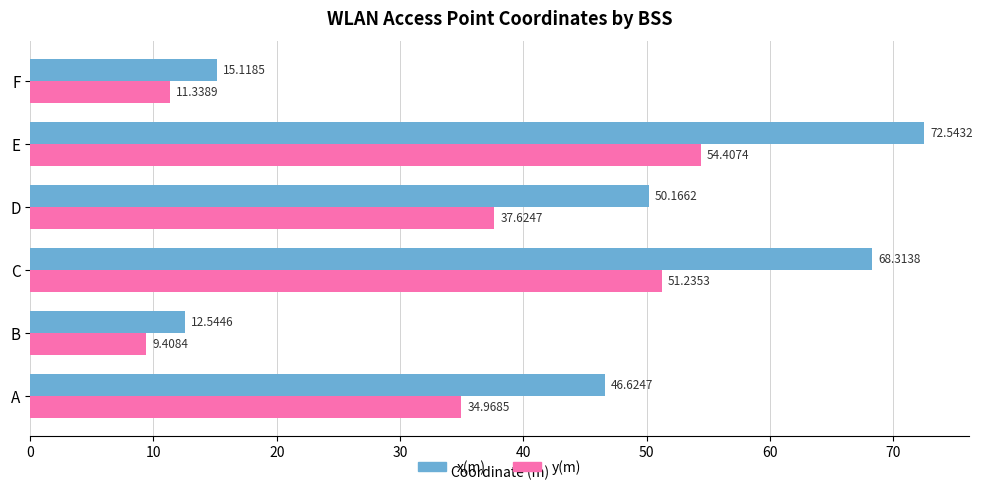

List the labels in order of y(m) value, largest first.

E, C, D, A, F, B